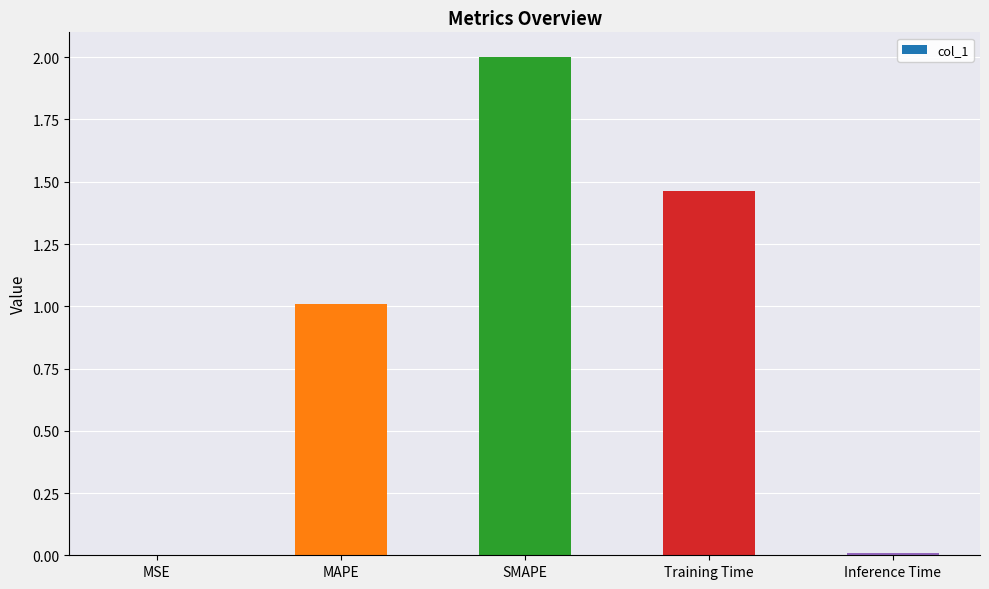

The chart shows a value of 1.0 at MAPE. True or false?

True